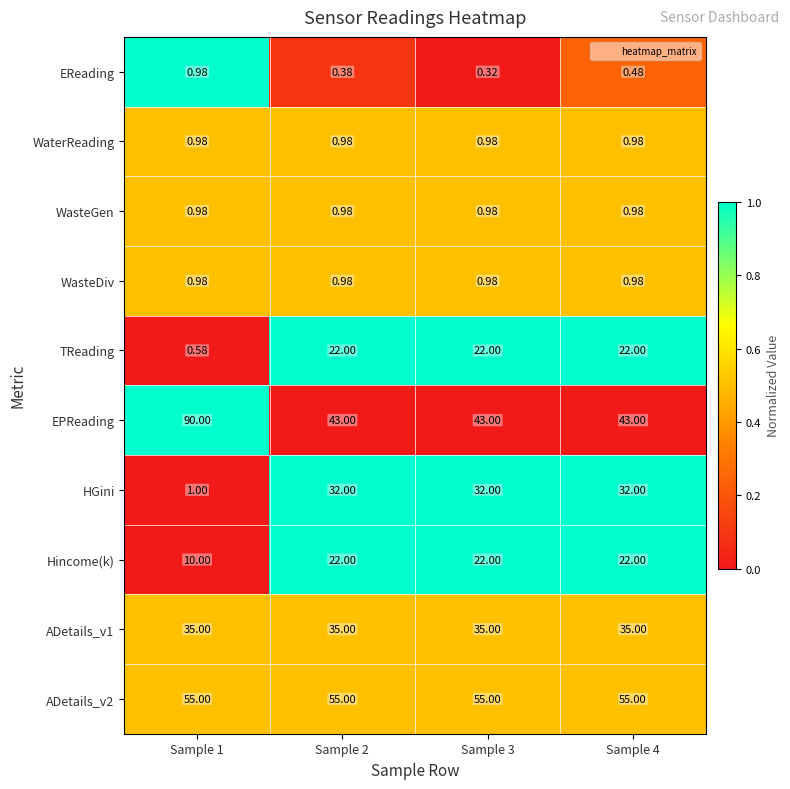

Is the value of EReading at Sample 2 greater than the value of WaterReading at Sample 4?

No